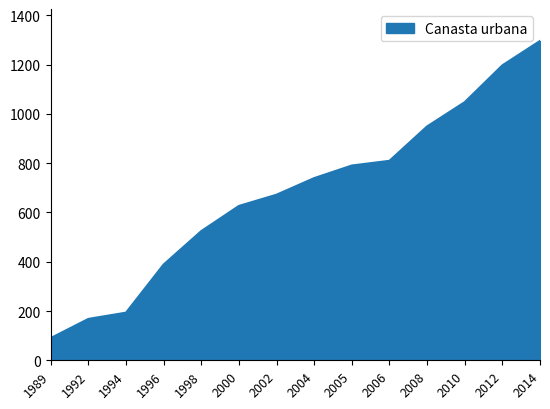

Read the value at 2000.

626.6